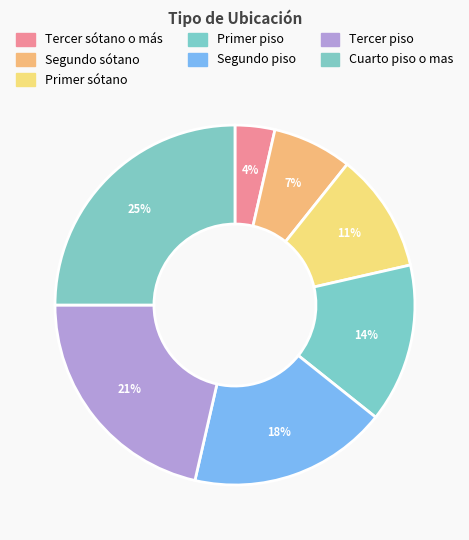

To the nearest percent, what is the average slice percentage?

14%